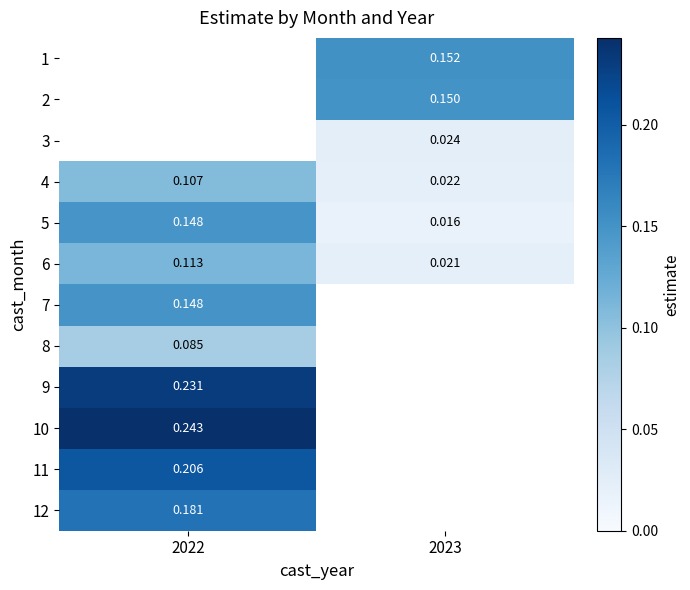

Is the value of 9 at 2022 greater than the value of 3 at 2023?

Yes